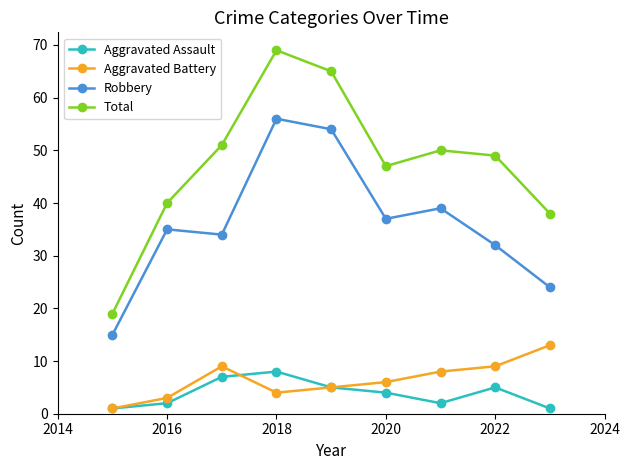

How many series are shown in this chart?

4